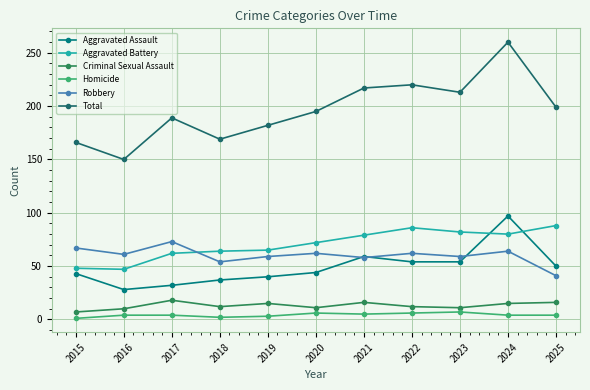

At how many categories does at least one series exceed 73?

11